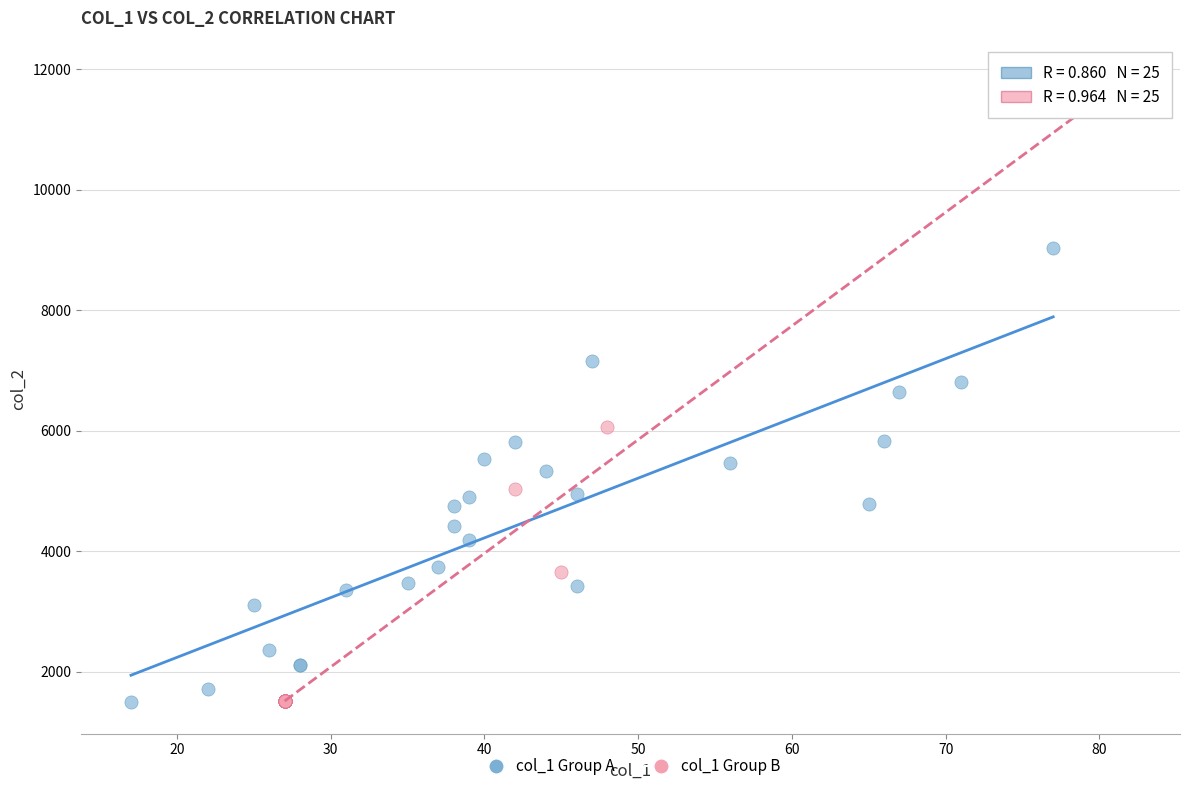

What are all the series names shown in the legend?

col_1 Group A, col_1 Group B